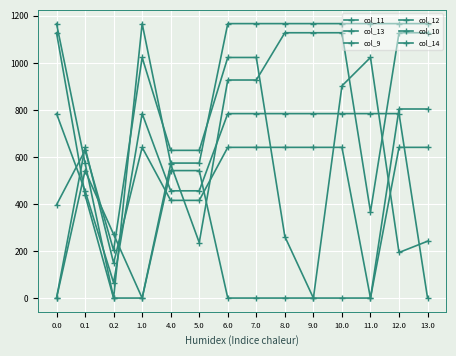

Is this an area chart (filled region under the line)?

No